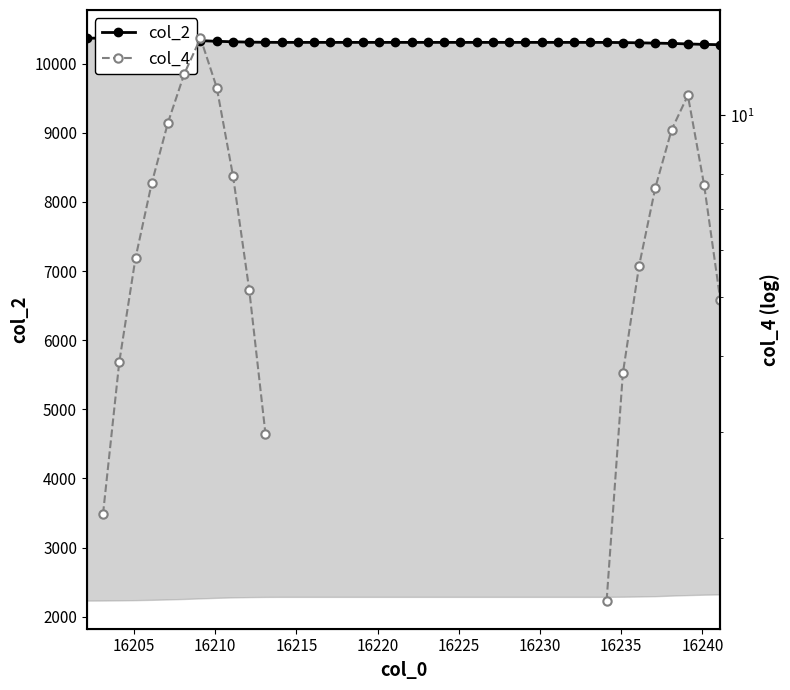

The value of col_2 at 25 is 14247.9. True or false?

False